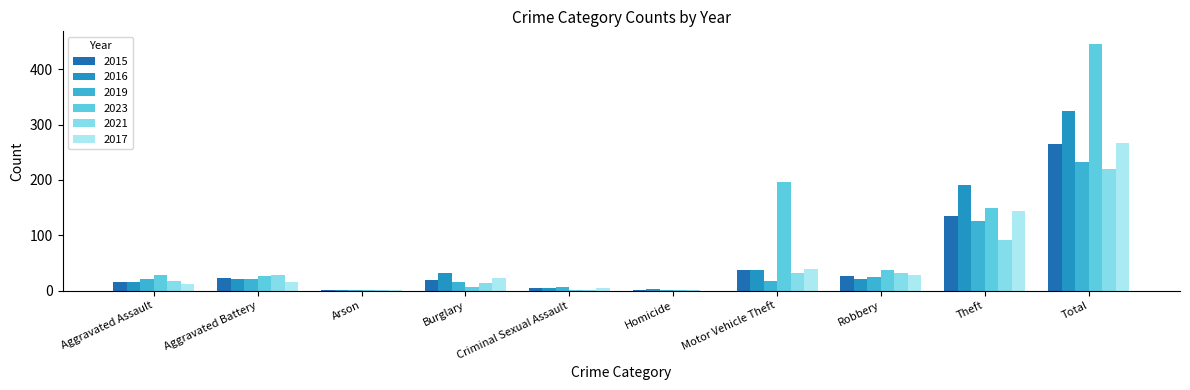

What is the difference between the 2017 values at Homicide and Total?

266